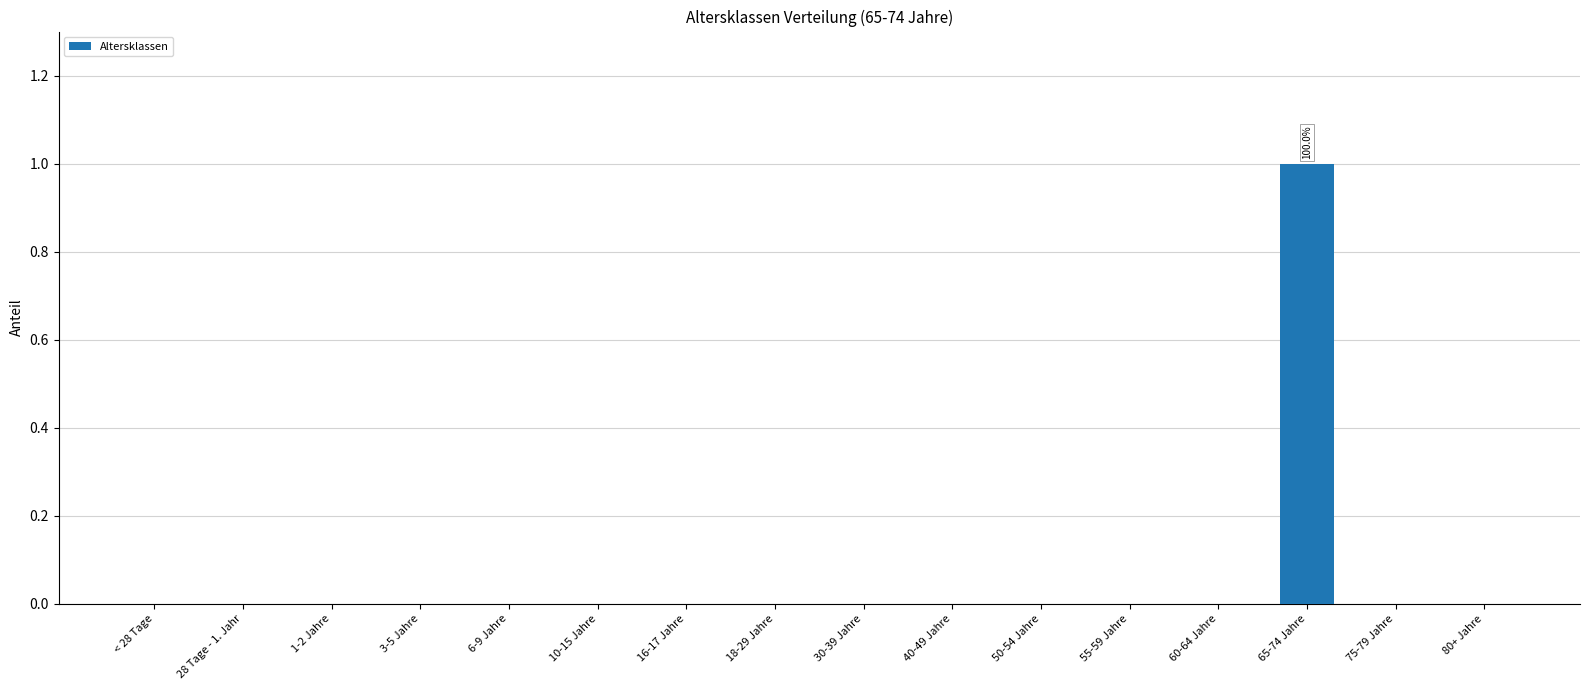

Are the bars horizontal?

No